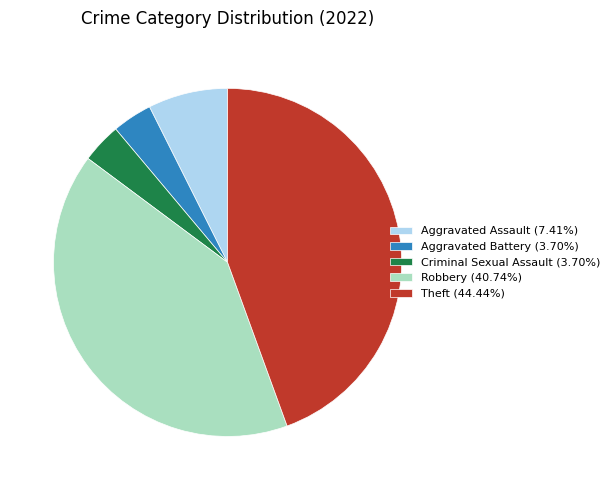

Approximately how many times larger is the value at Aggravated Assault (7.41%) compared to Aggravated Battery (3.70%)?

2.0